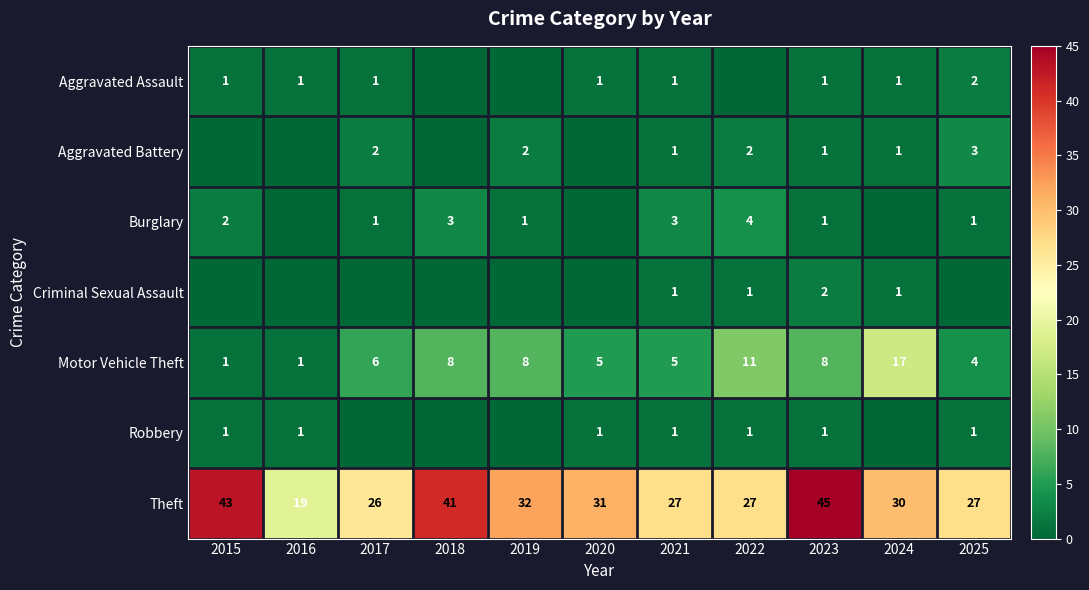

The Motor Vehicle Theft series shows 6 at 2022. True or false?

False